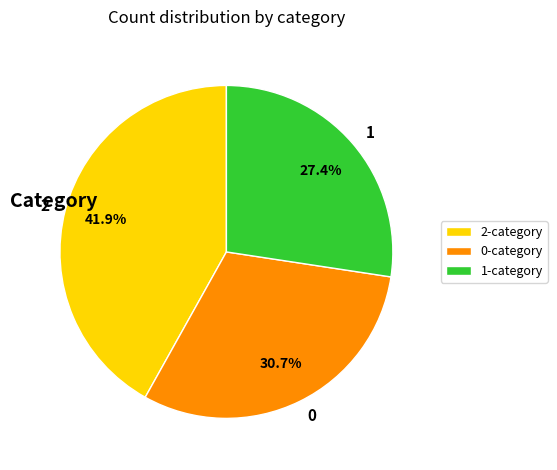

What is the ratio of the value at 1-category to the value at 2-category?

0.7